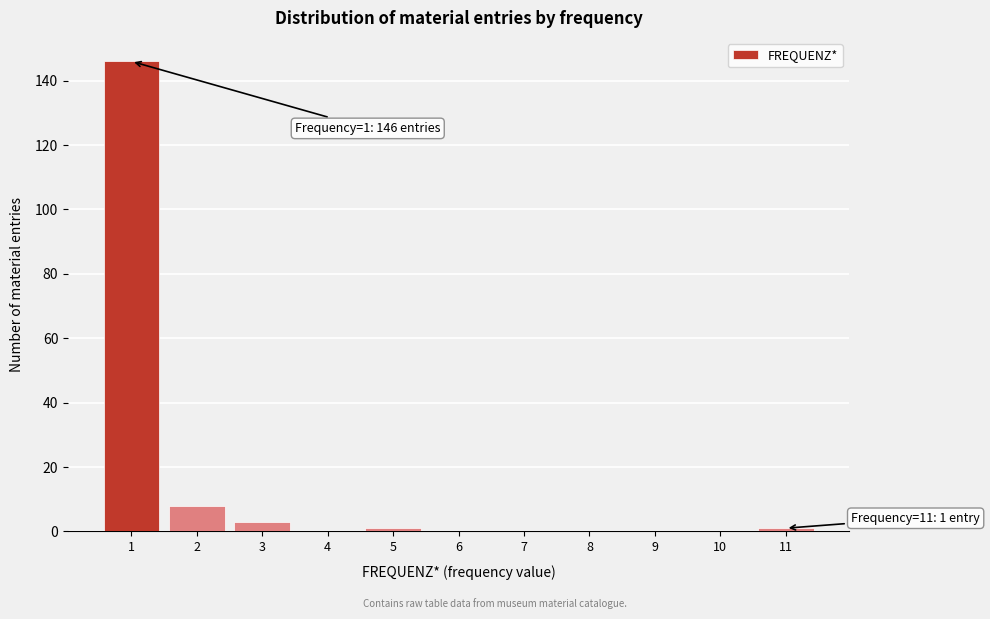

Reading right to left, what are all the values shown in this chart?

11=1	10=0	9=0	8=0	7=0	6=0	5=1	4=0	3=3	2=8	1=146